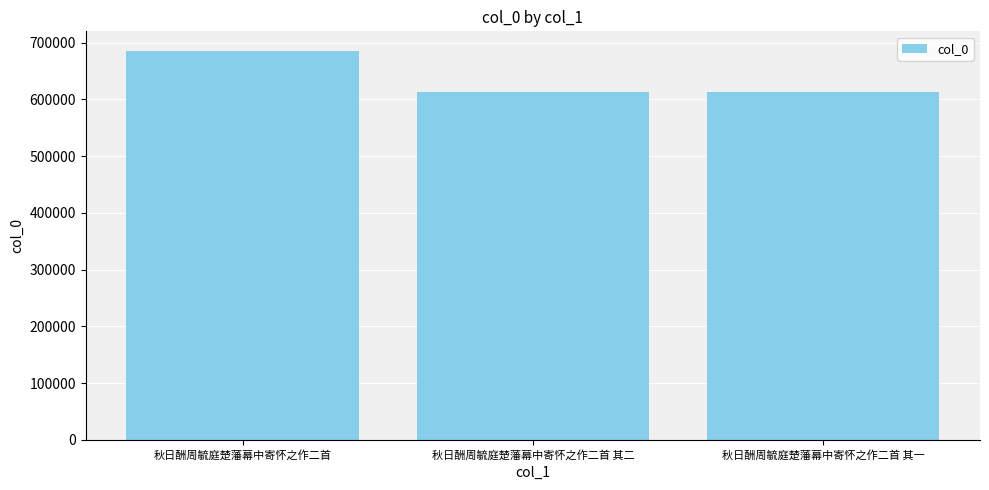

What is the sum of all values?

1910278